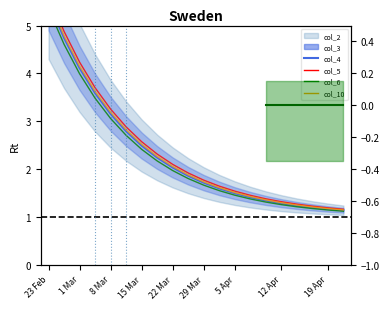

True or false: col_4 has more than 1 points higher than both neighbors.

False